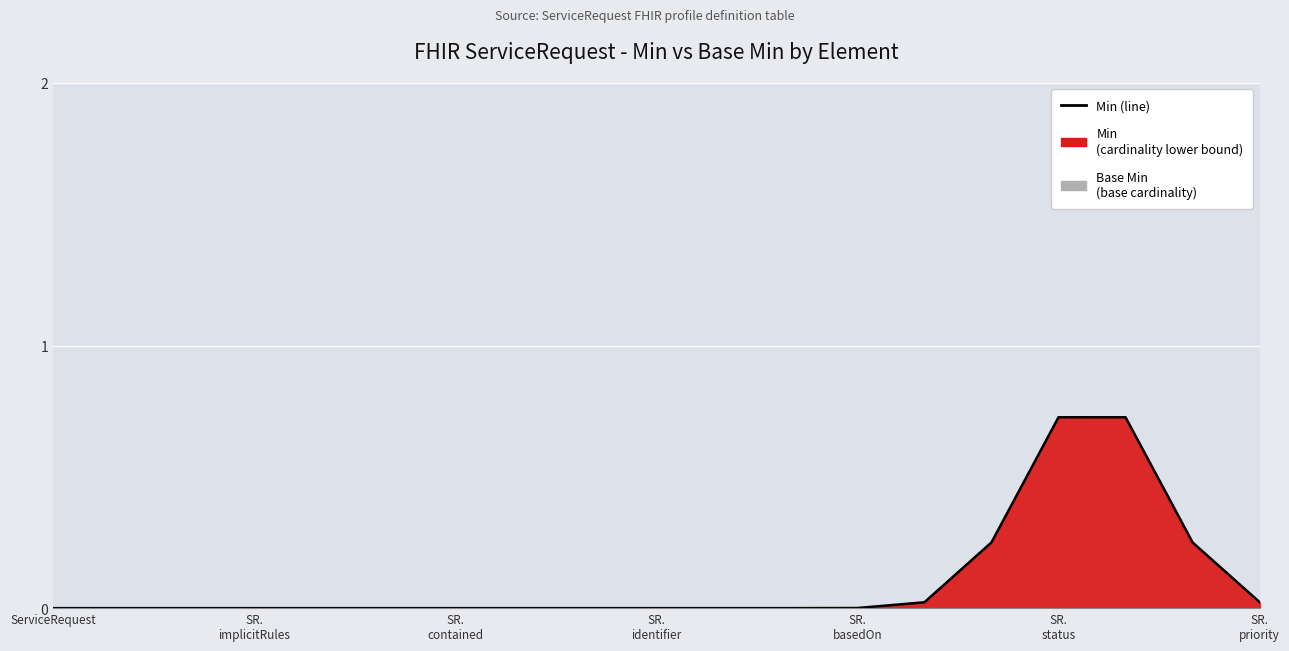

Does the chart display data point markers on the line(s)?

No